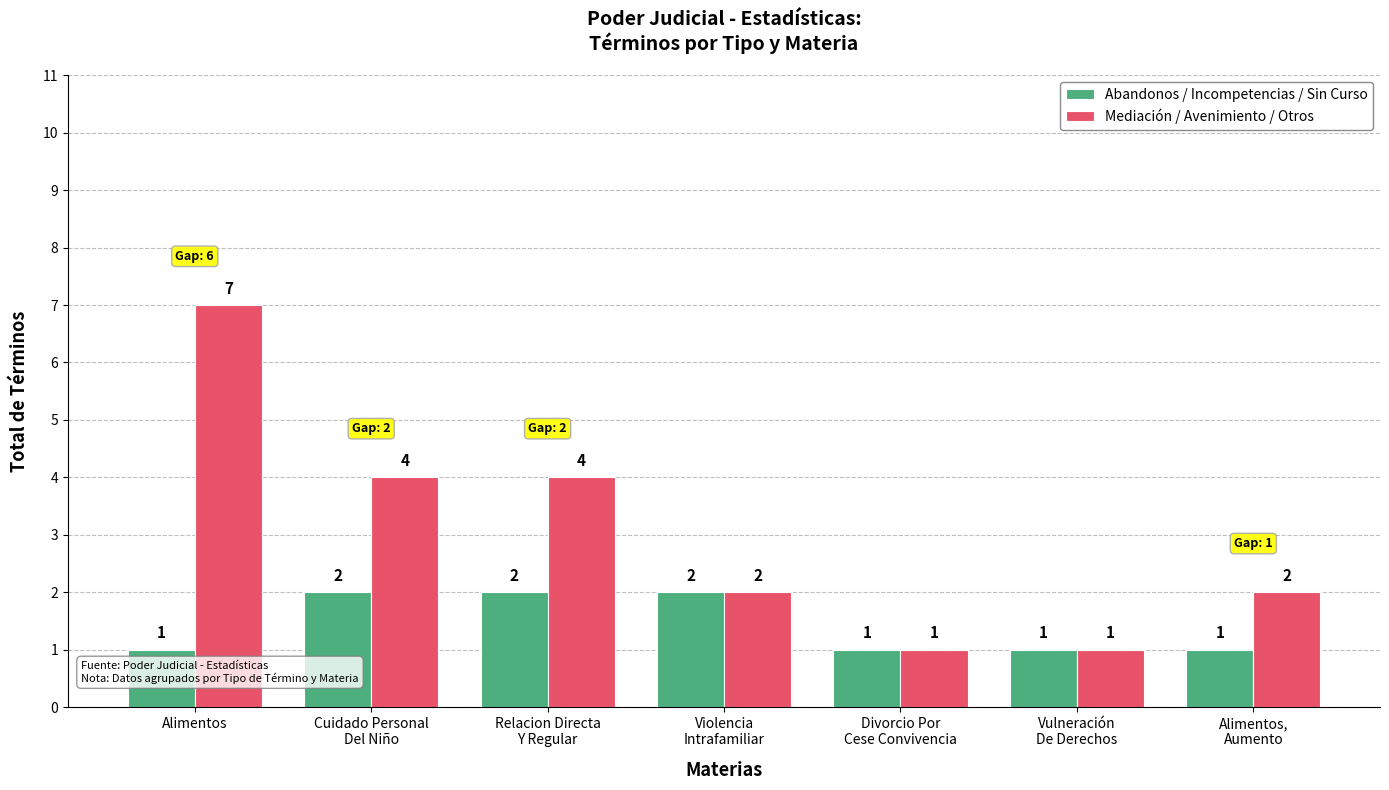

Which series changed the most between Violencia
Intrafamiliar and Alimentos,
Aumento?

Abandonos / Incompetencias / Sin Curso